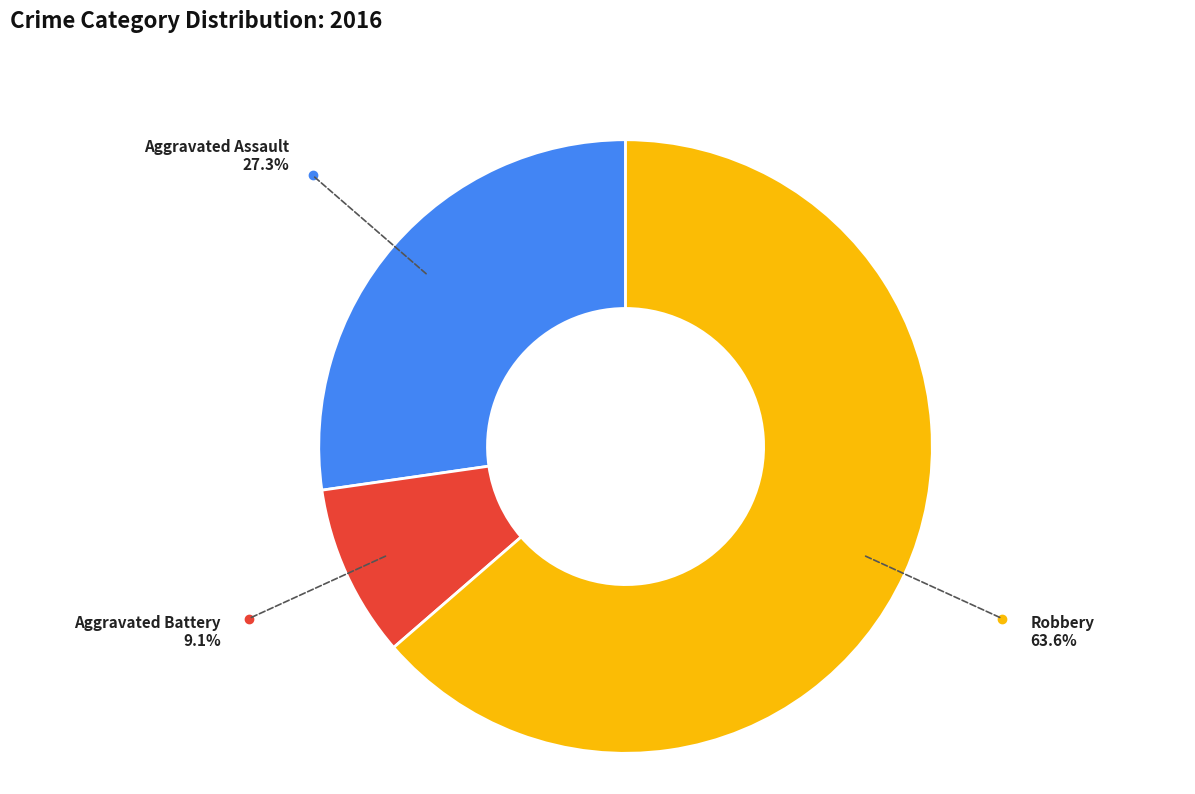

Rank the categories by value from highest to lowest.

Robbery, Aggravated Assault, Aggravated Battery